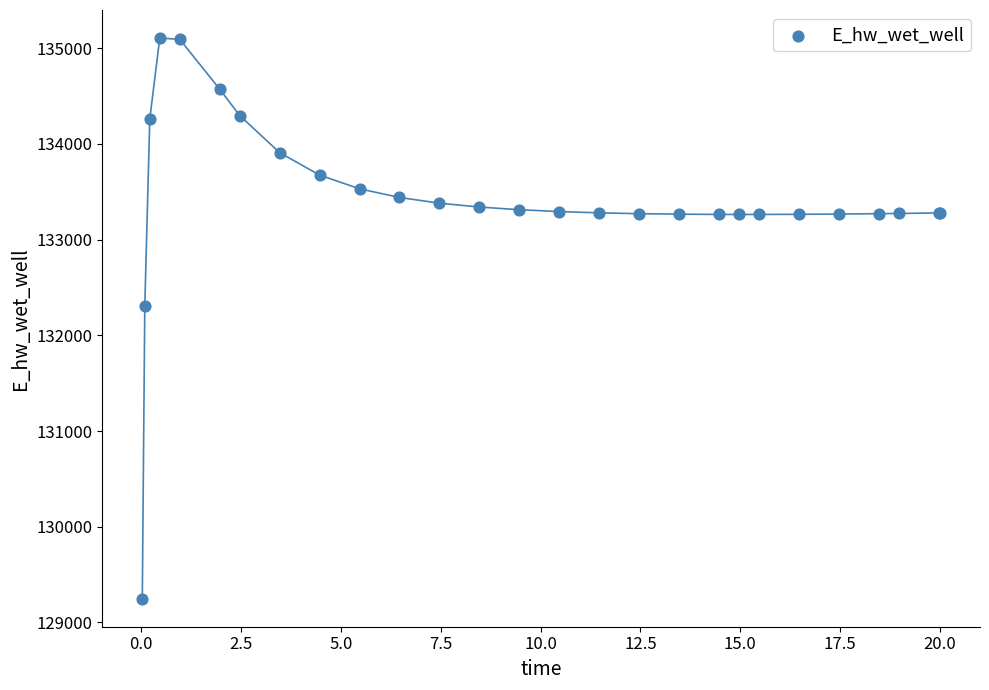

What Y value in the scatter plot is closest to 132177?

132306.0